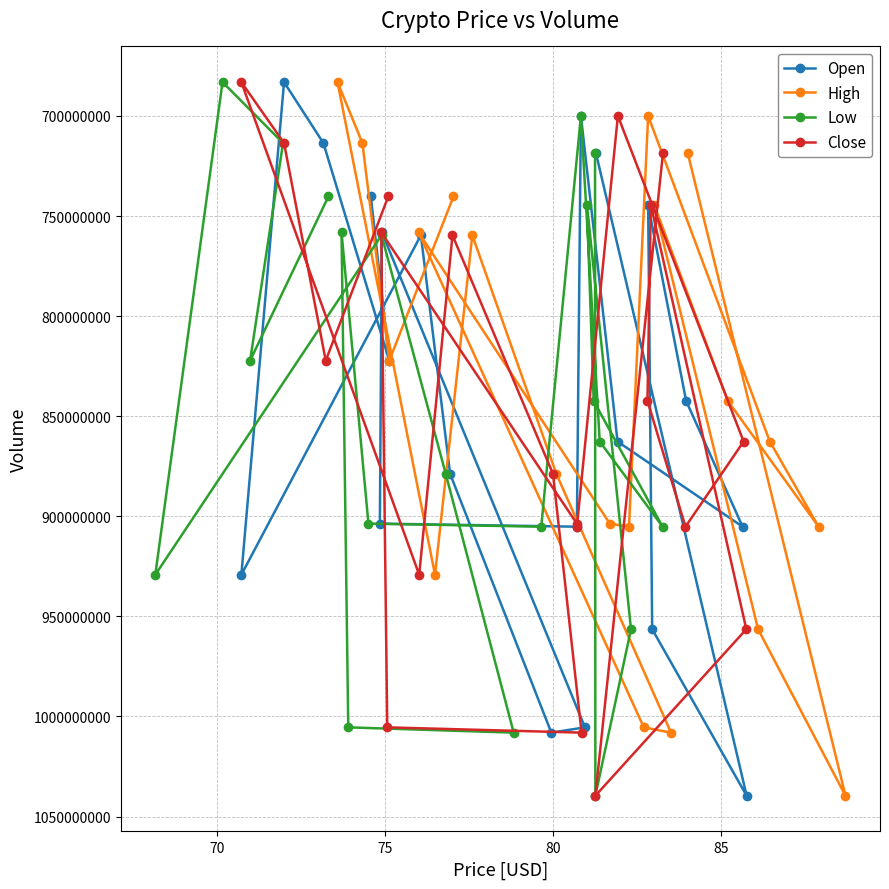

Which series has the widest spread of values?

Open